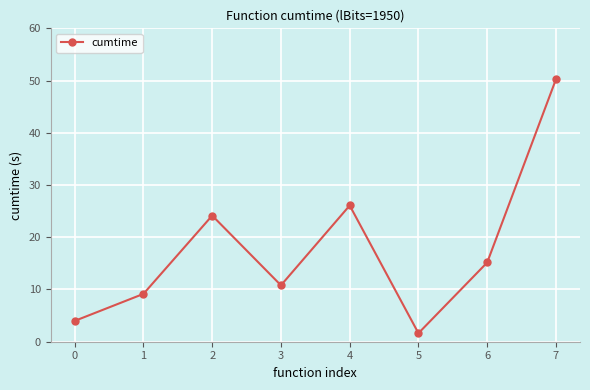

Where does the data first go above 15?

2